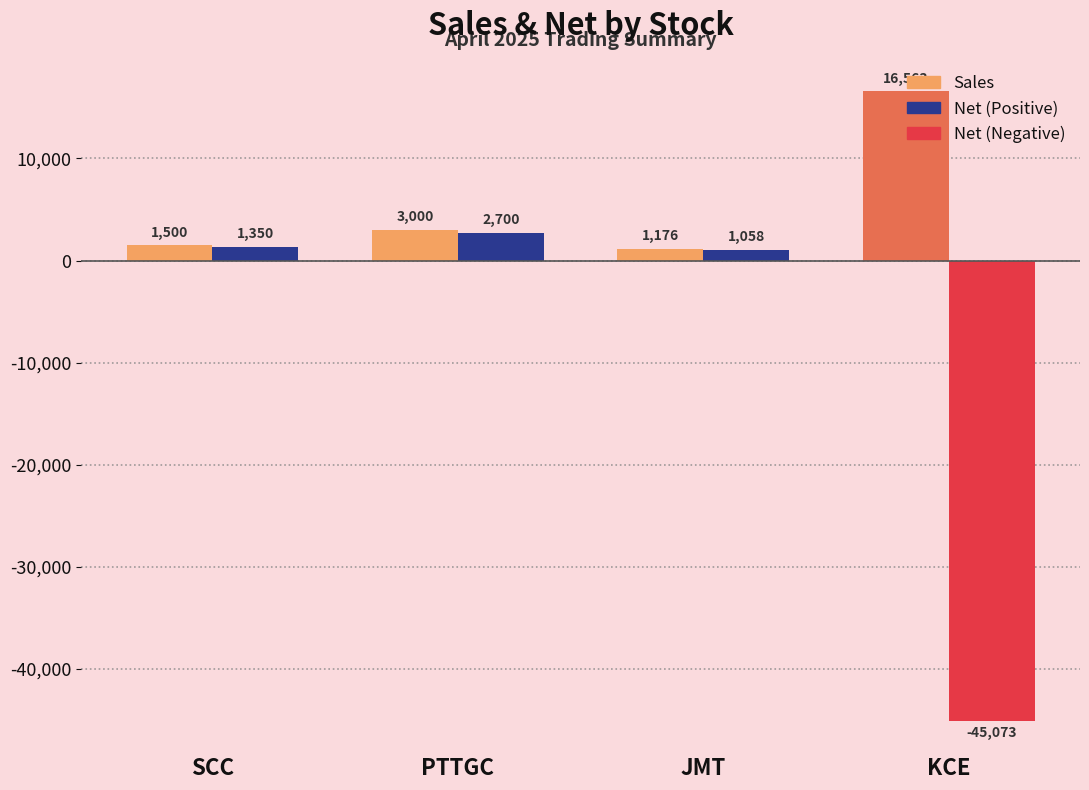

What is the label of the 3rd bar from the left?

JMT